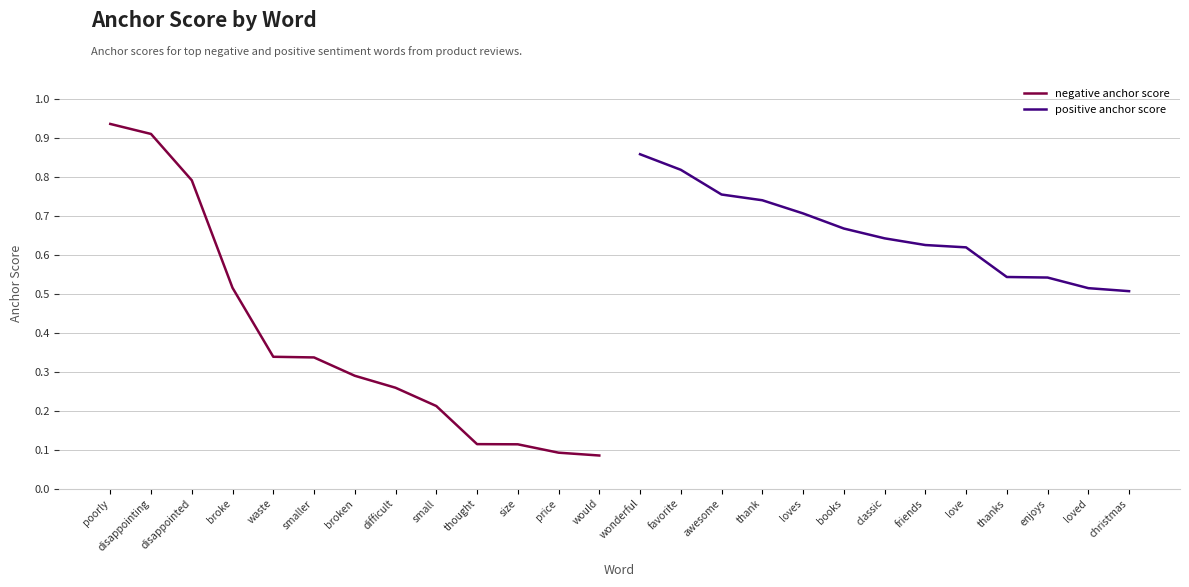

The value of negative anchor score at size is 0.1. True or false?

True